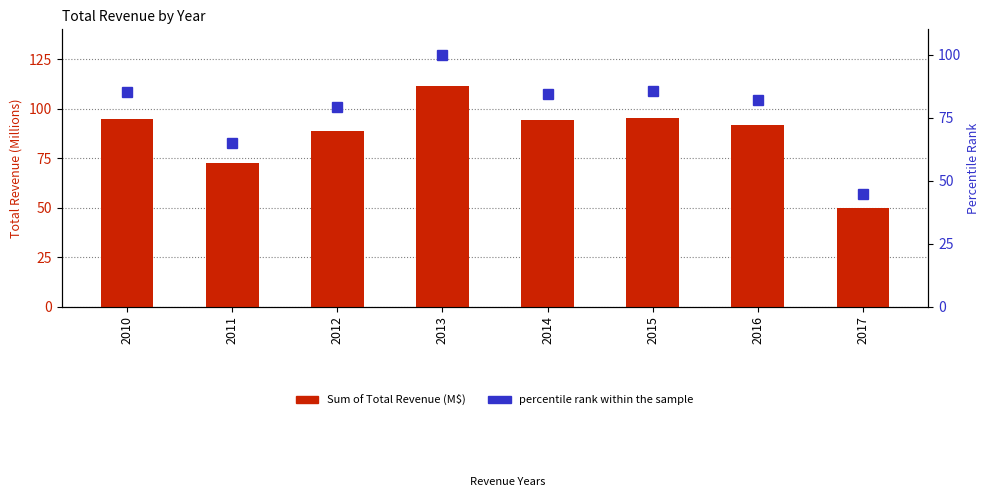

What is the total value across all series at 2013?

211.6